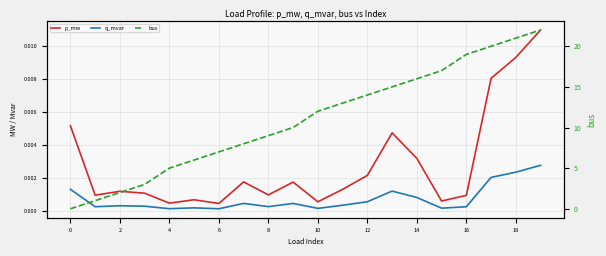

Rank the series by their maximum value, from lowest to highest.

q_mvar, p_mw, bus